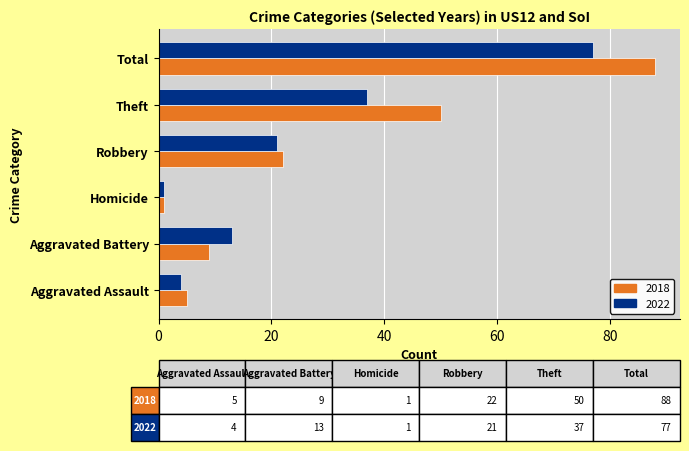

At Total, list the series in order from smallest to largest.

2022, 2018